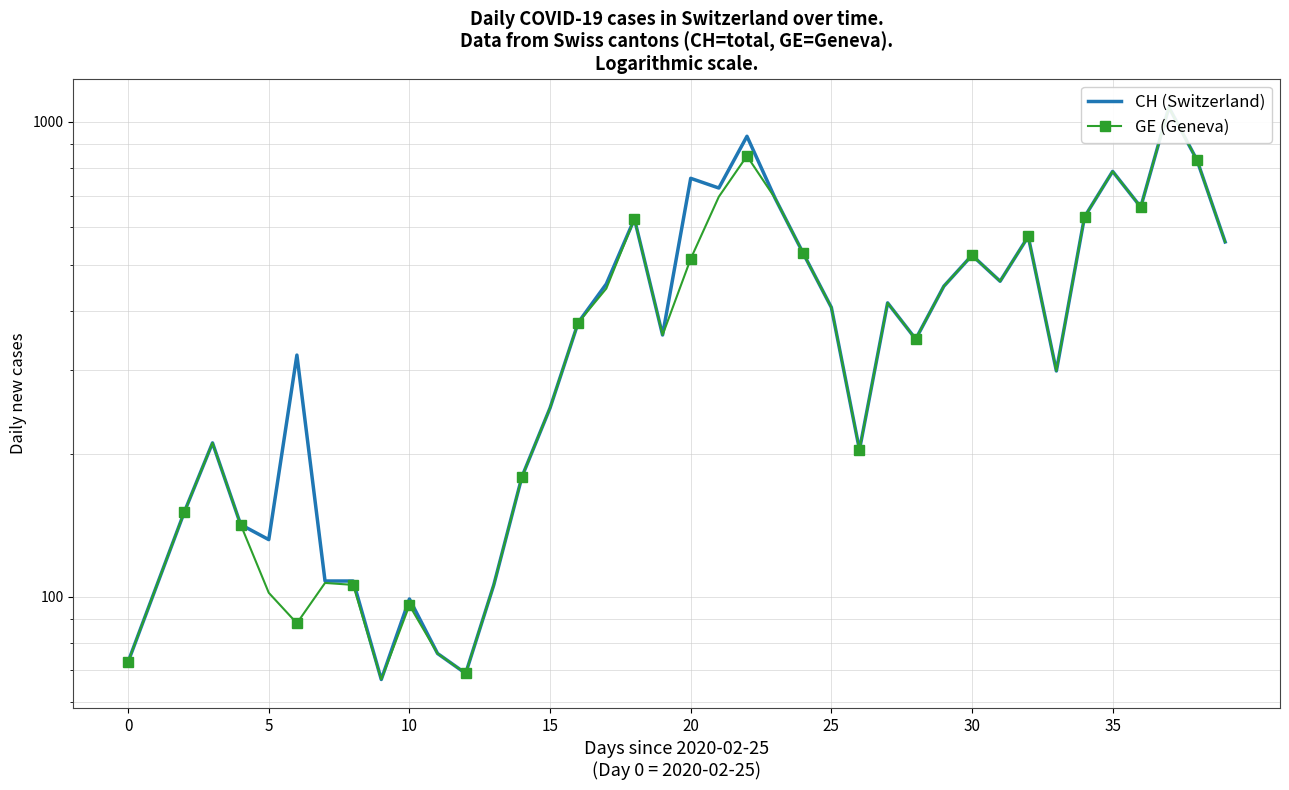

Where does the CH (Switzerland) series first go above 378?

17